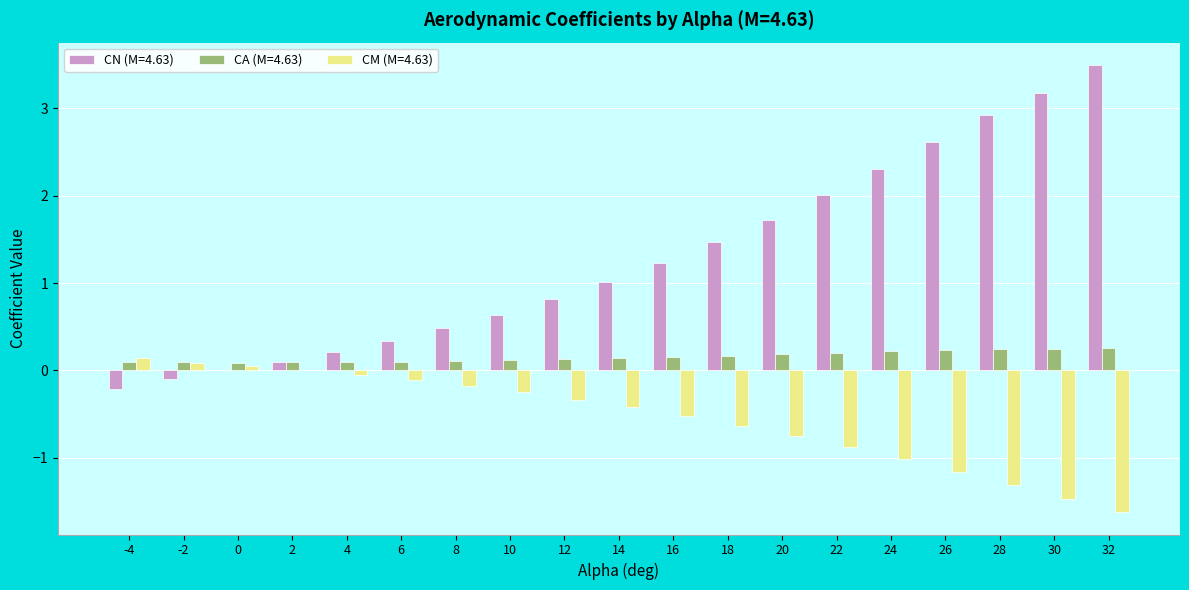

What are all the series names shown in the legend?

CN (M=4.63), CA (M=4.63), CM (M=4.63)